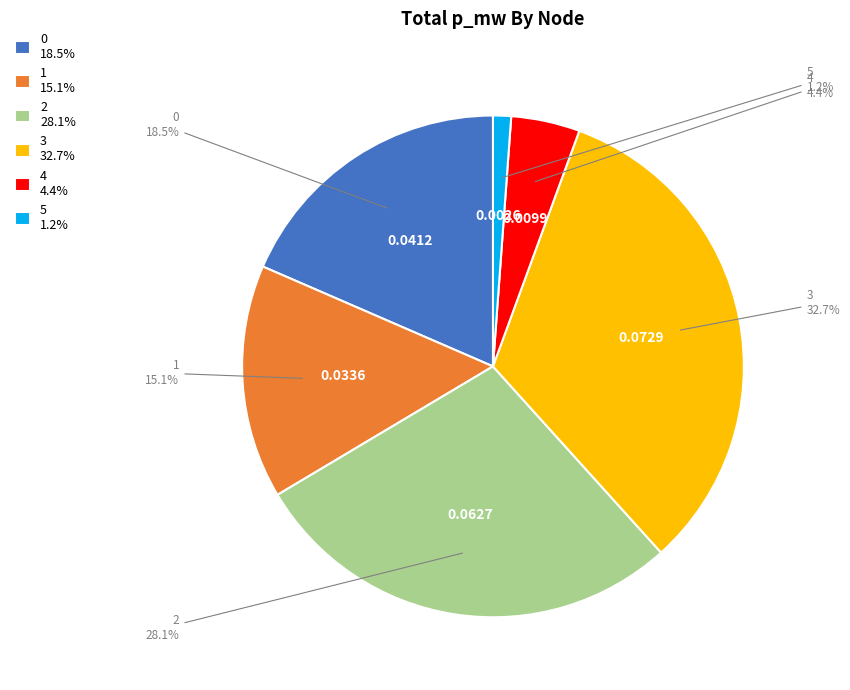

To the nearest percent, what percentage of the pie is 4?

4%